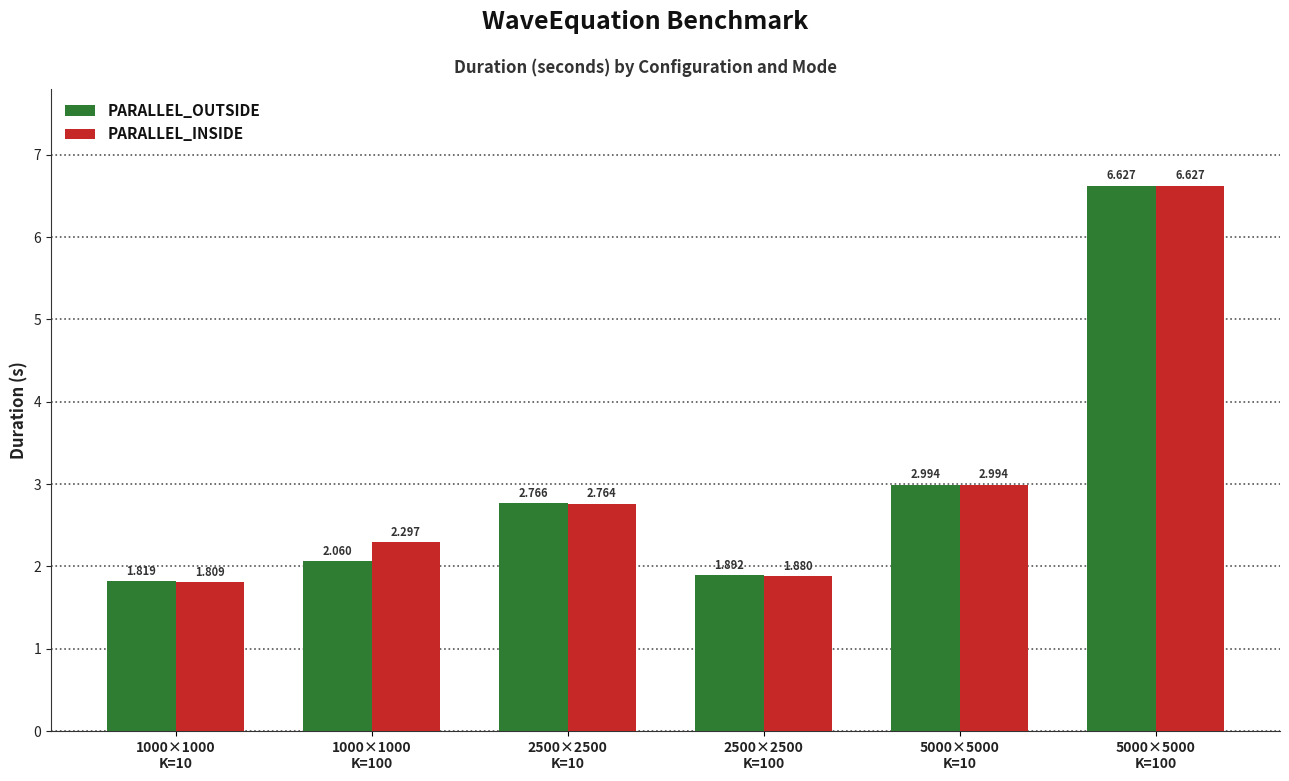

What is the total value across all series at 2500×2500
K=10?

5.5